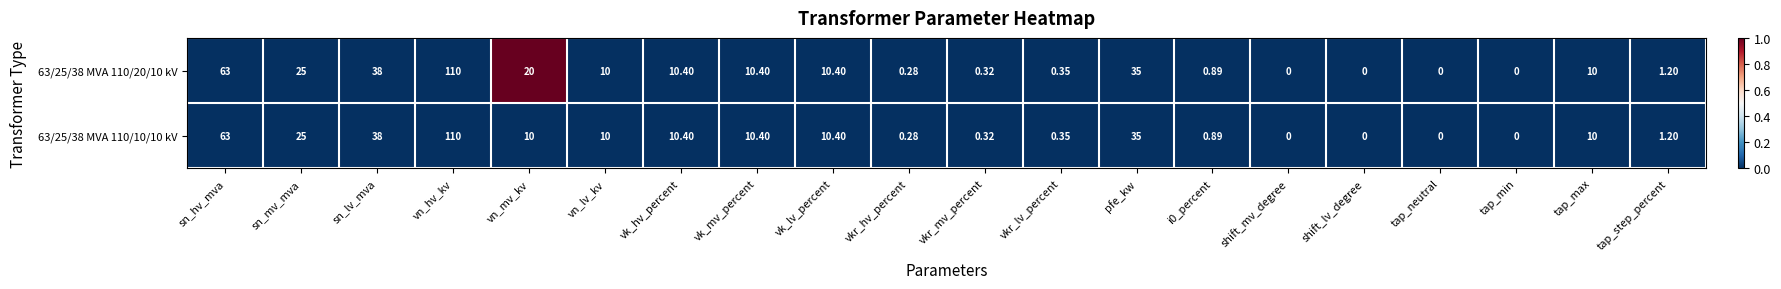

Where does the 63/25/38 MVA 110/10/10 kV series first go above 10?

sn_hv_mva